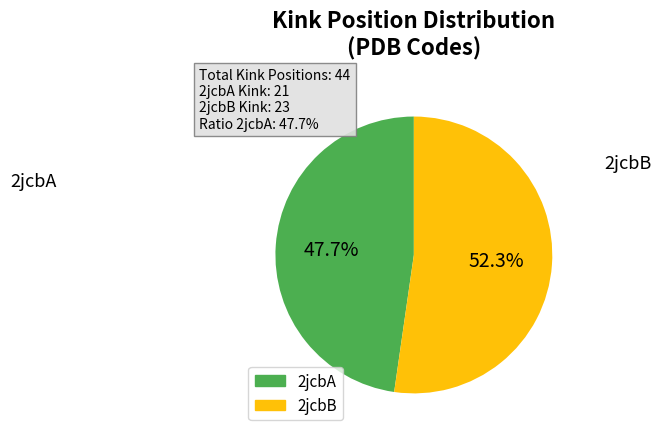

How many slices are in this pie chart?

2